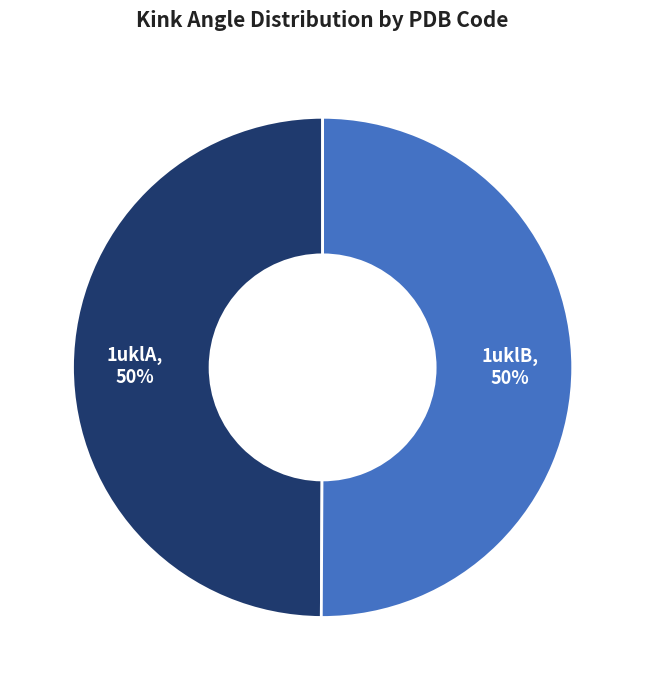

To the nearest percent, what is the average slice percentage?

50%